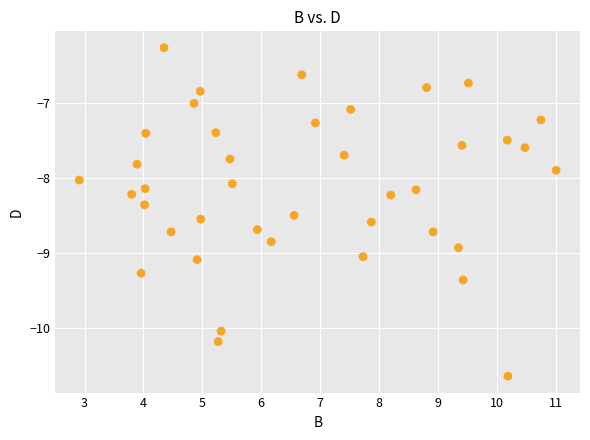

What is the range of X values (max minus min)?

8.1